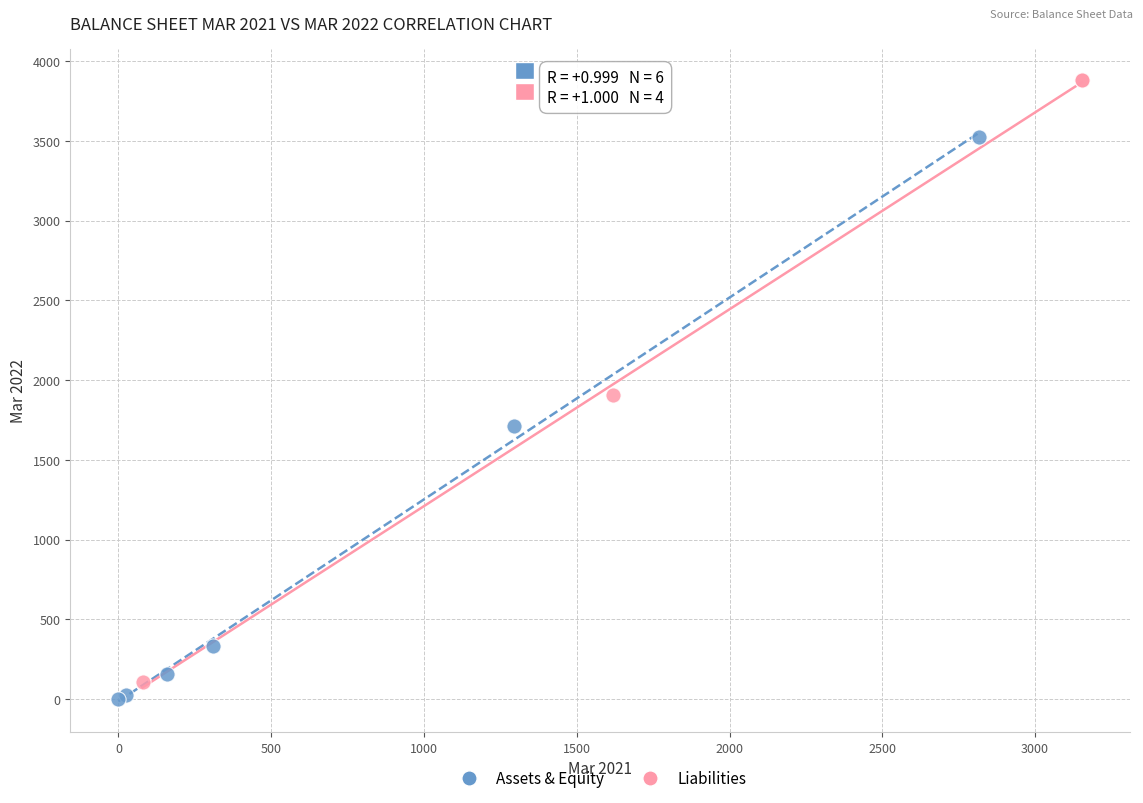

Which series reaches the maximum Y coordinate?

Liabilities